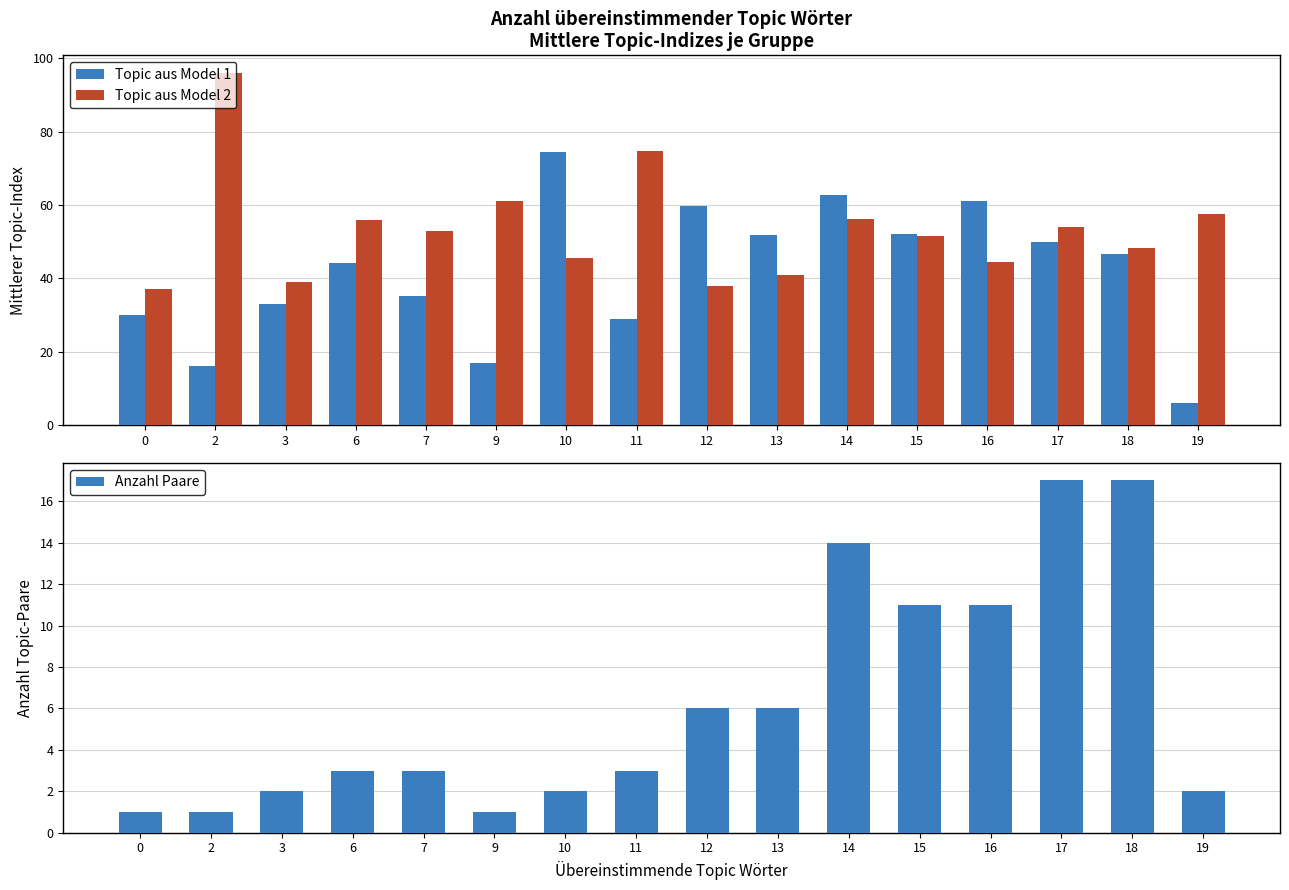

What is the difference between the maximum and minimum values in the Anzahl Paare series?

16